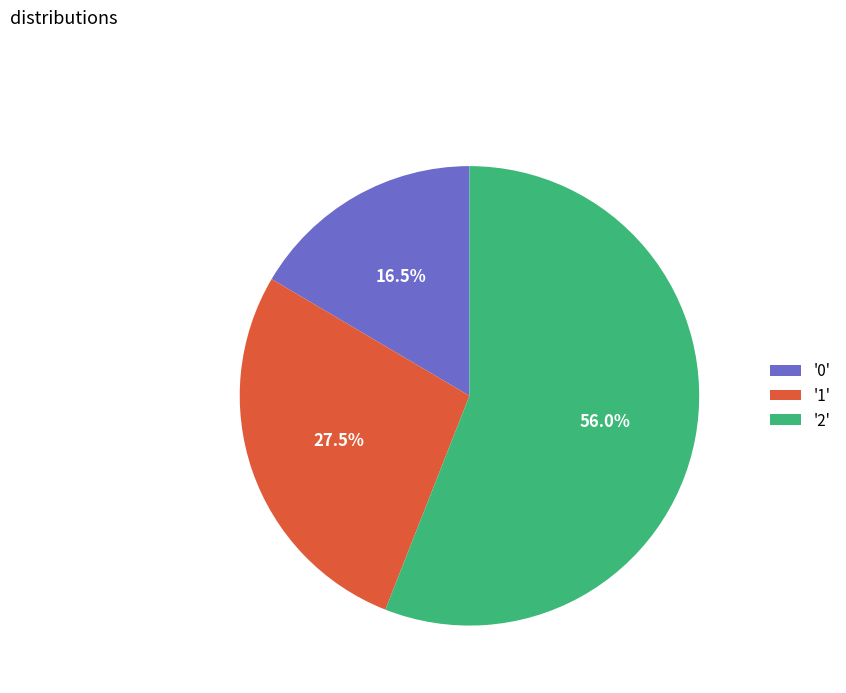

Combined, do '0' and '2' account for over 50%?

Yes